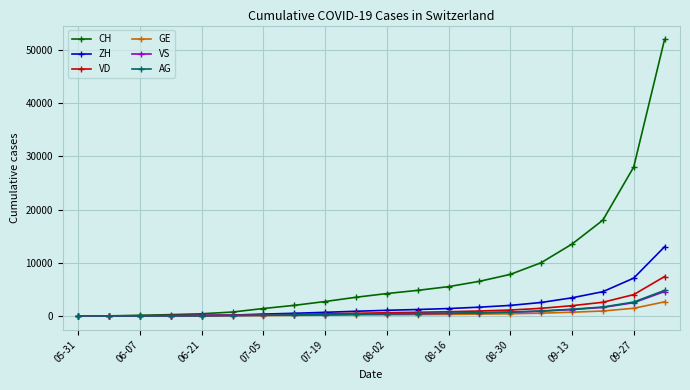

Is this an area chart (filled region under the line)?

No